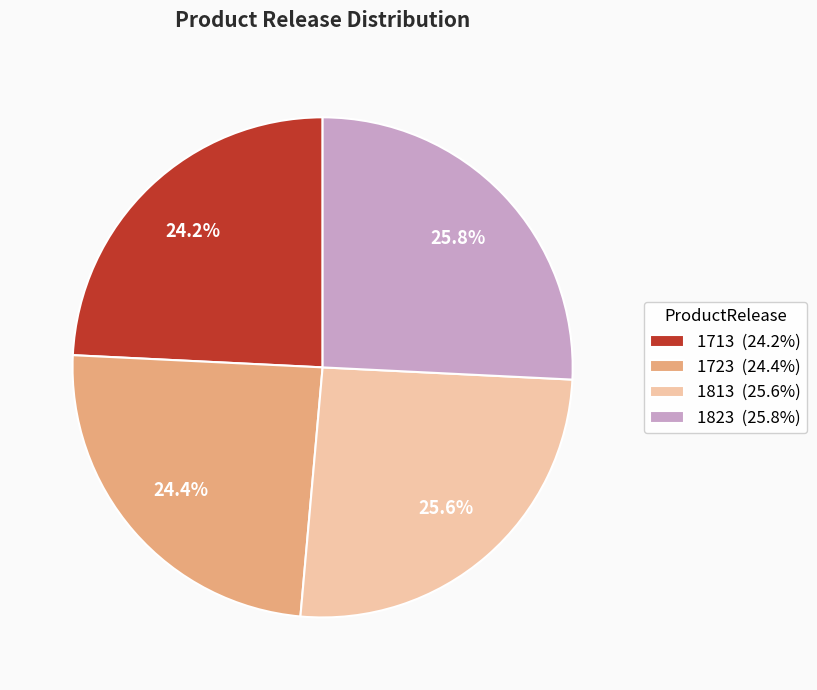

What portion of the pie excludes 1823?

74.2%